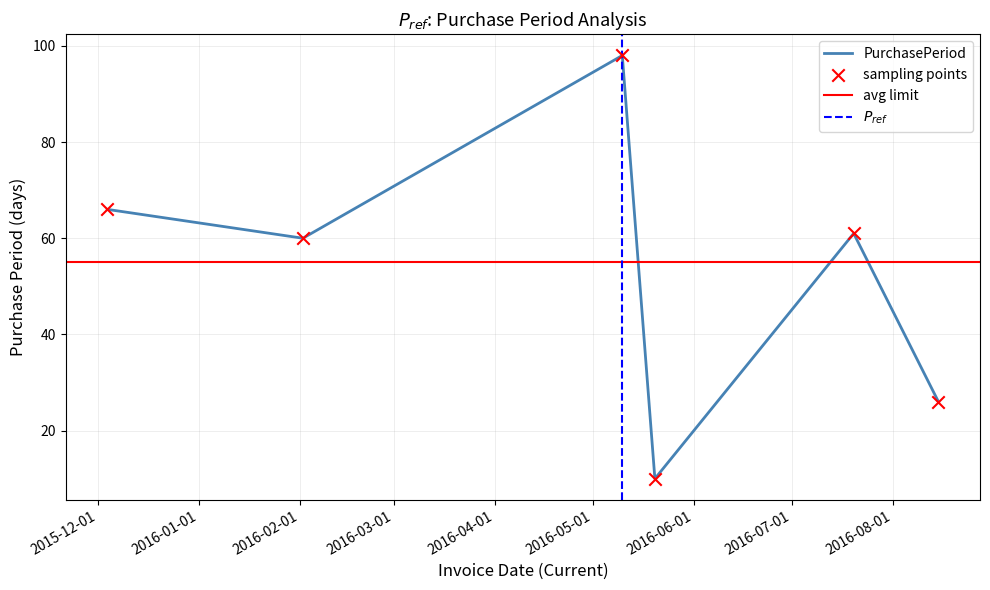

Approximately how many times larger is the value at 2016-05-10 compared to 2015-12-04?

1.5